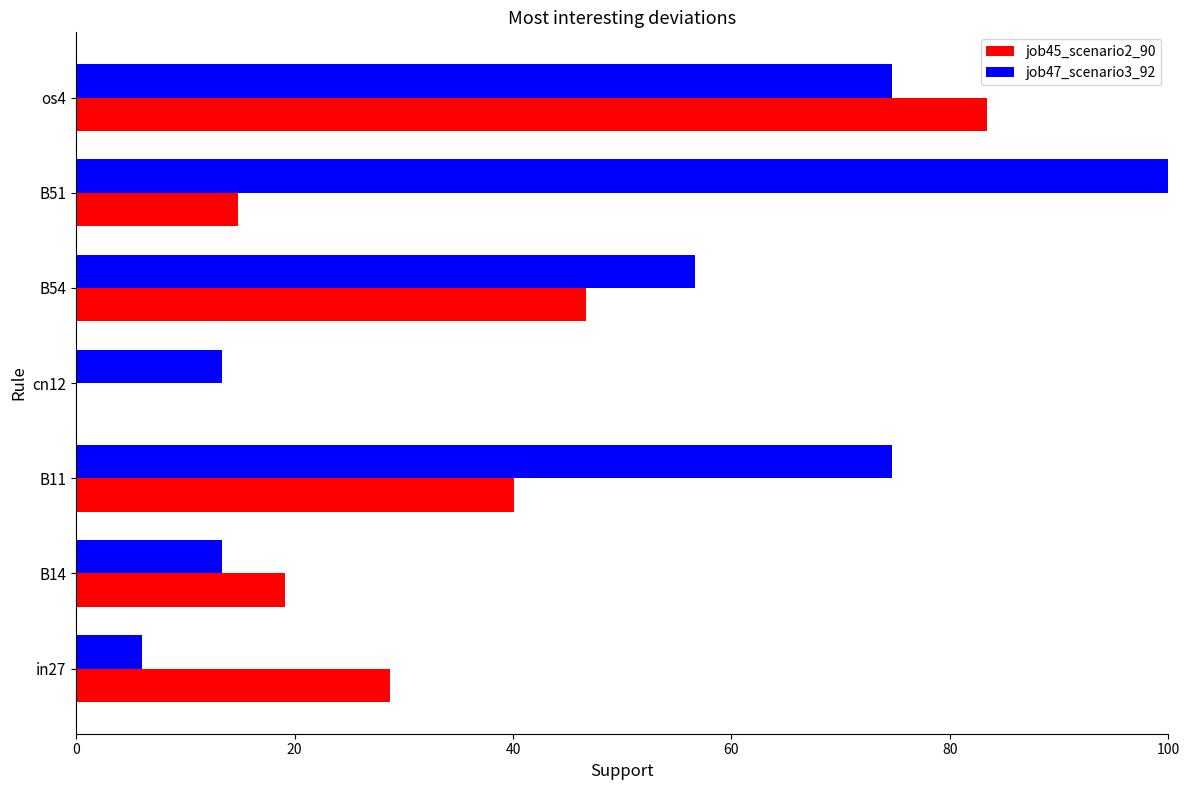

True or false: job47_scenario3_92 has a value of 56.7 at B54.

True